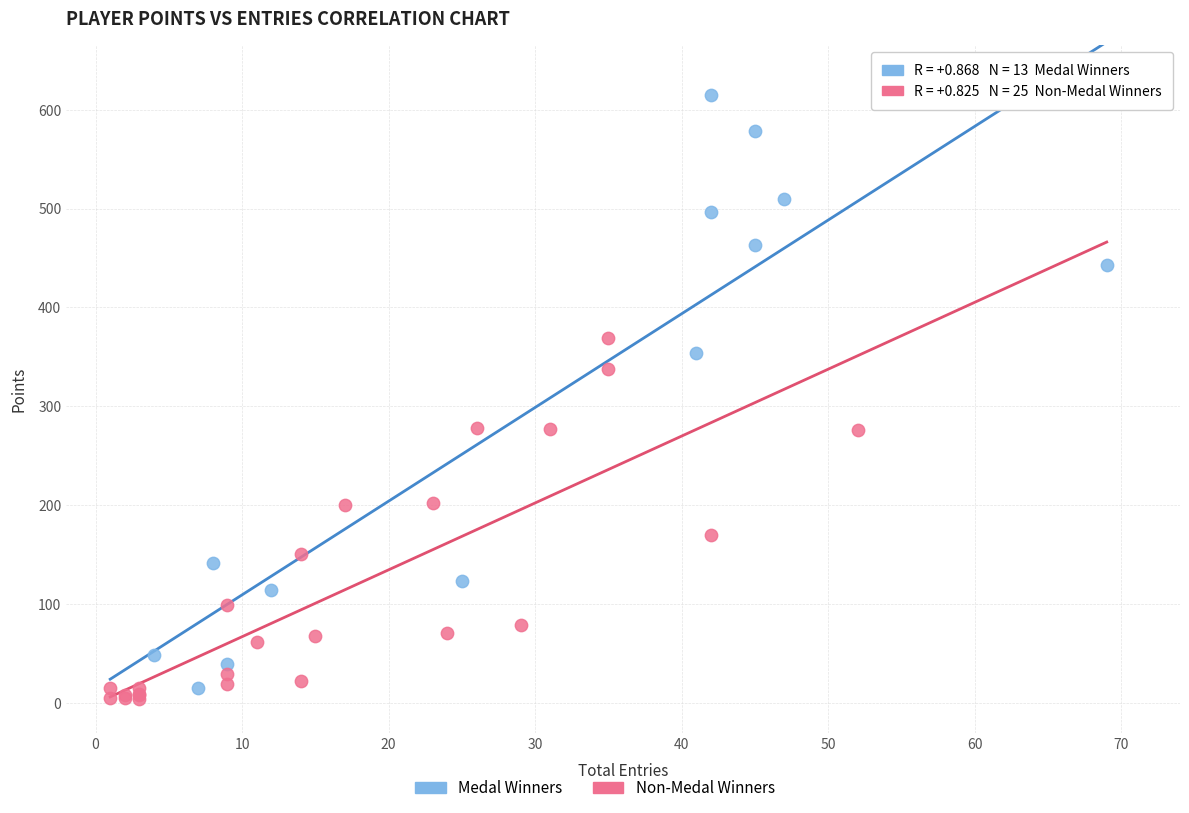

Which series has the largest Y range (max minus min)?

Medal Winners